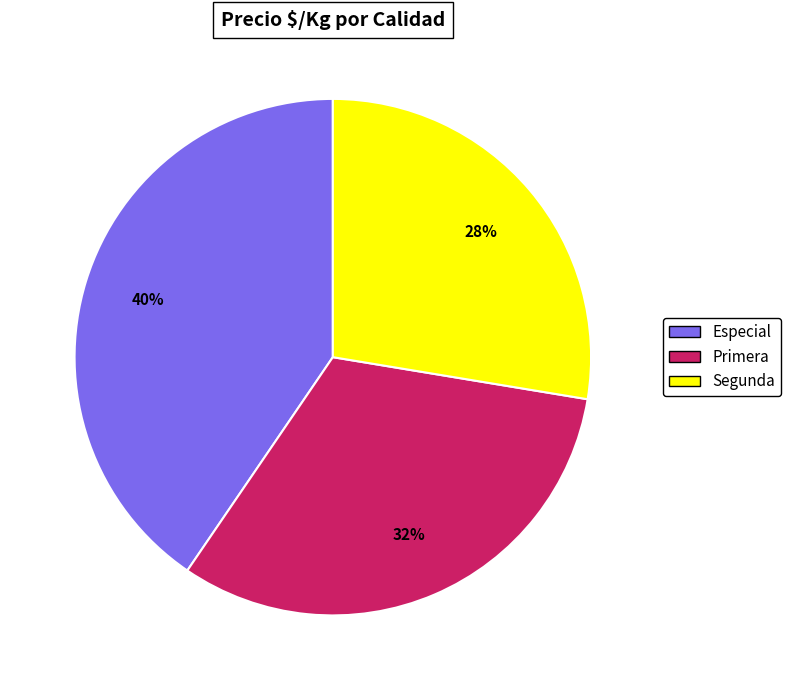

To the nearest percent, what percentage of the pie is Especial?

40%